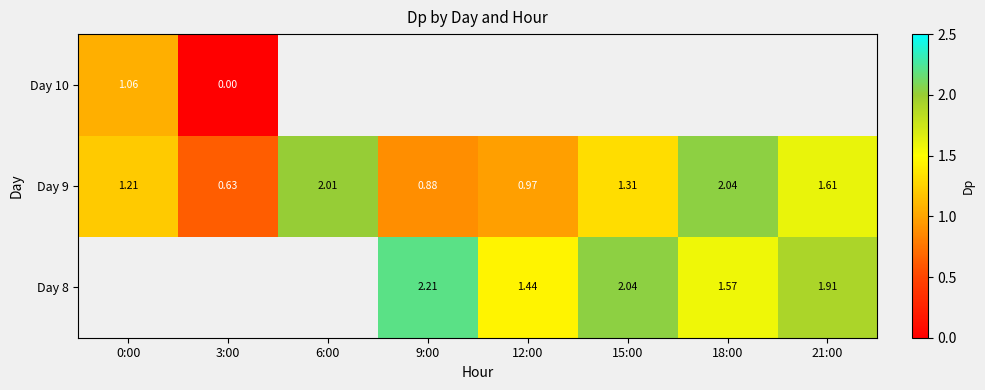

Is it true that Day 10 equals 0.4 at 0:00?

False